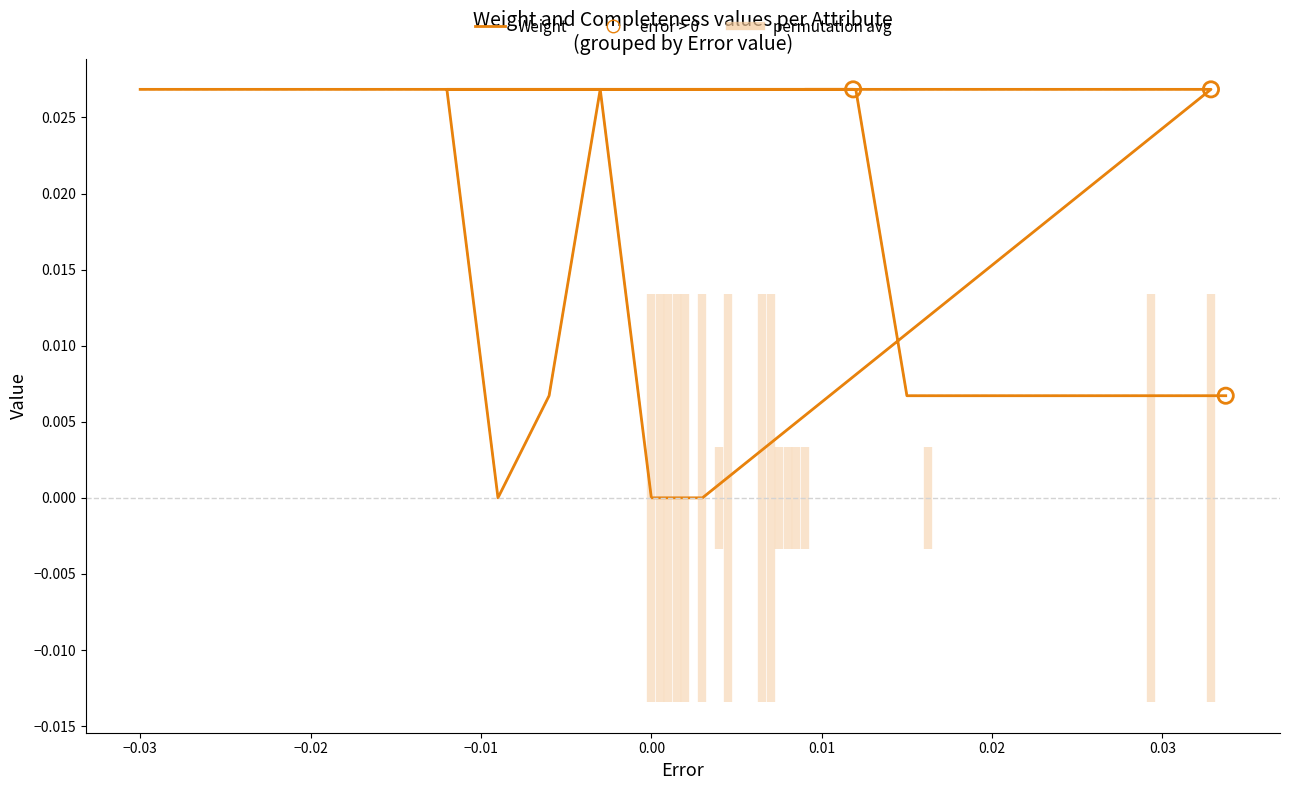

Which series has the largest Y range (max minus min)?

Weight